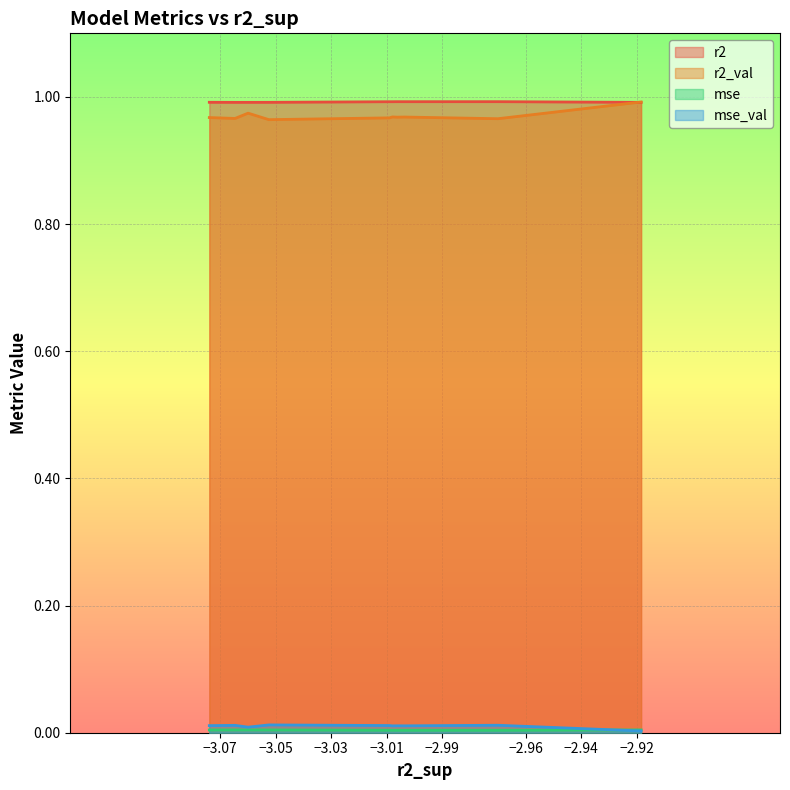

True or false: mse has a value of 0.0 at model_6_46_3.

True